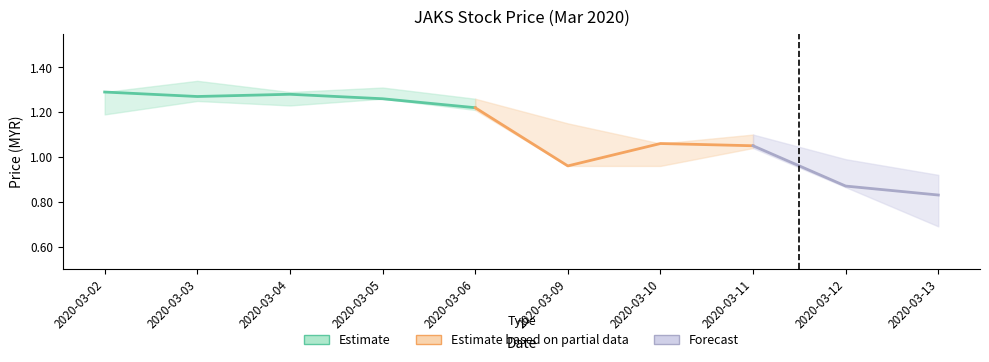

What is the value of the high point at the 6th from the left?

1.1